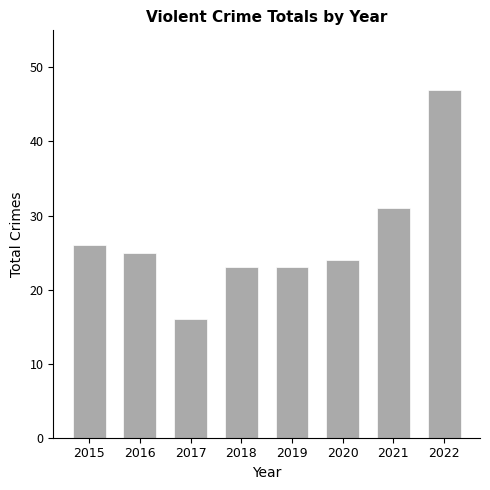

Where is the data nearest to the value 31?

2021